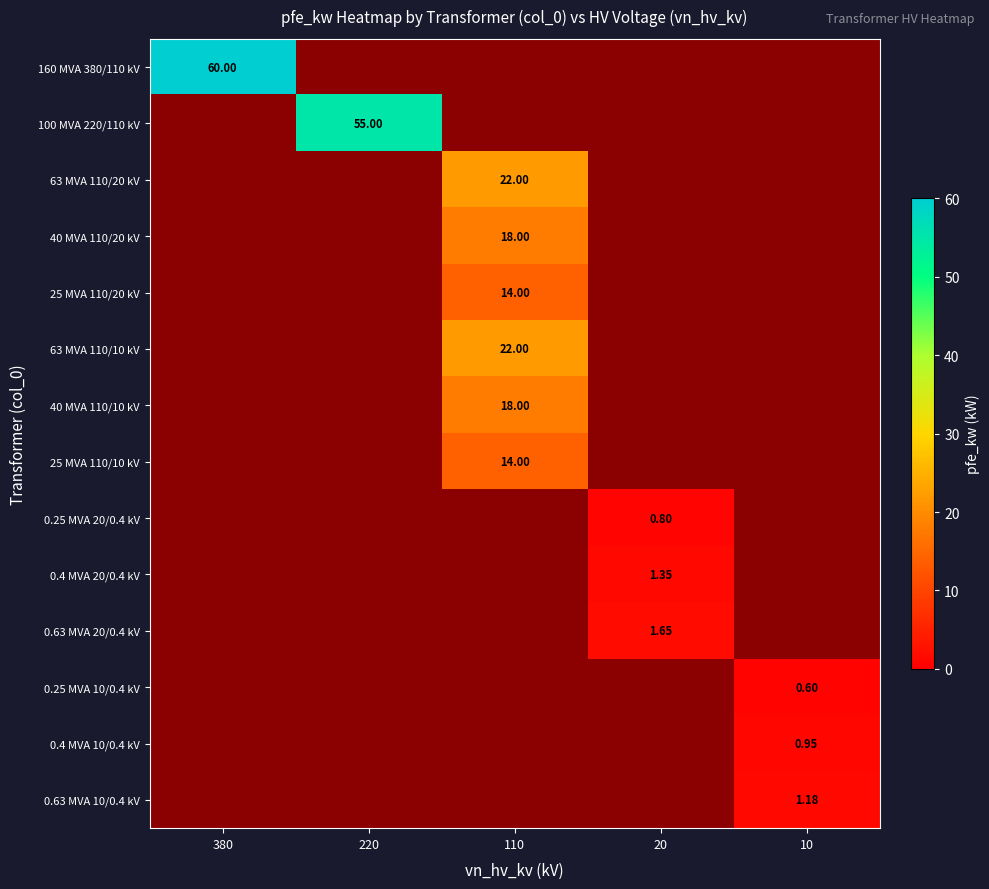

Which category has the lowest value across all series?

10